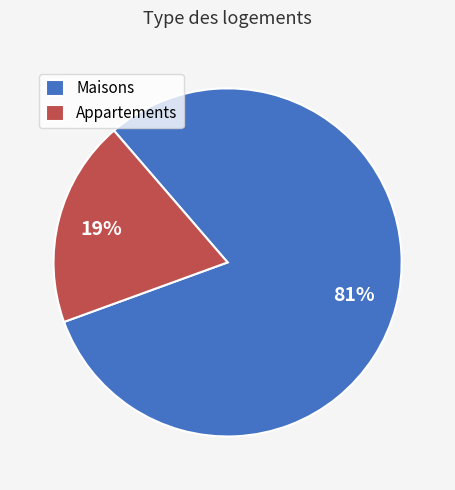

To the nearest percent, what percentage of the pie is Appartements?

19%